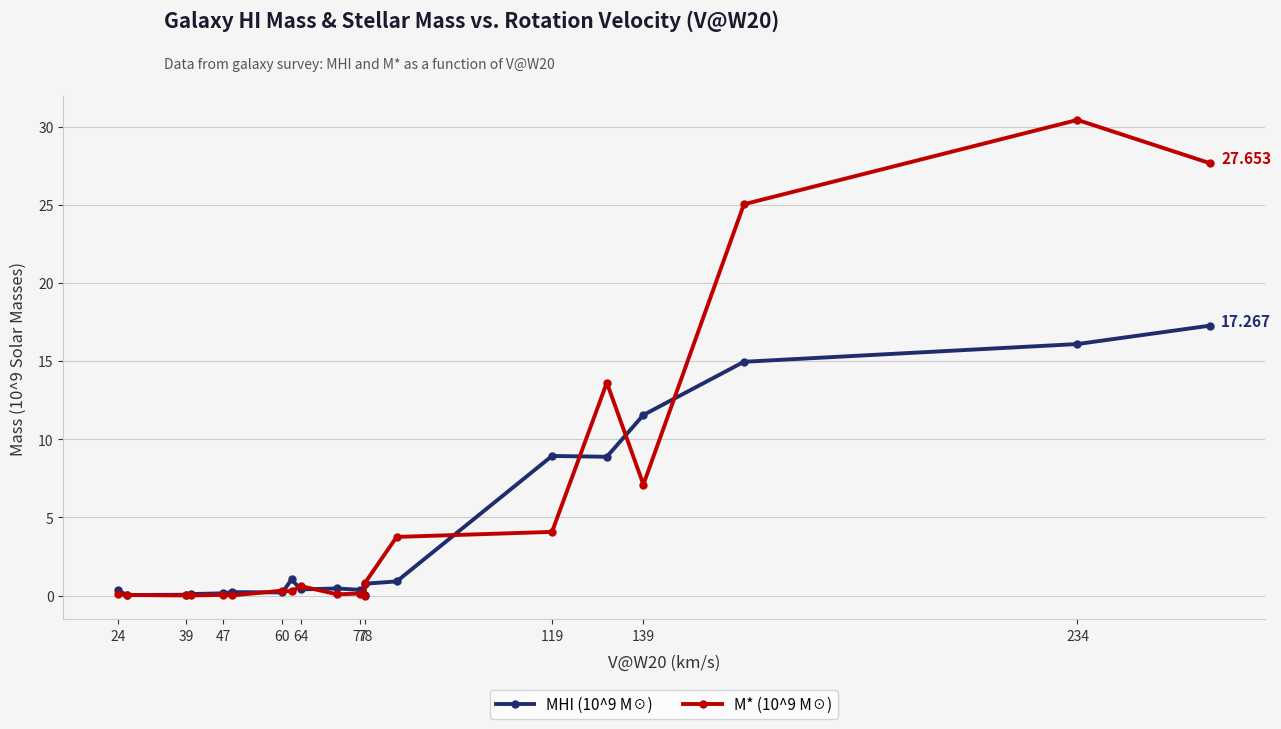

What is the average value of the M* (10^9 M☉) series?

5.7